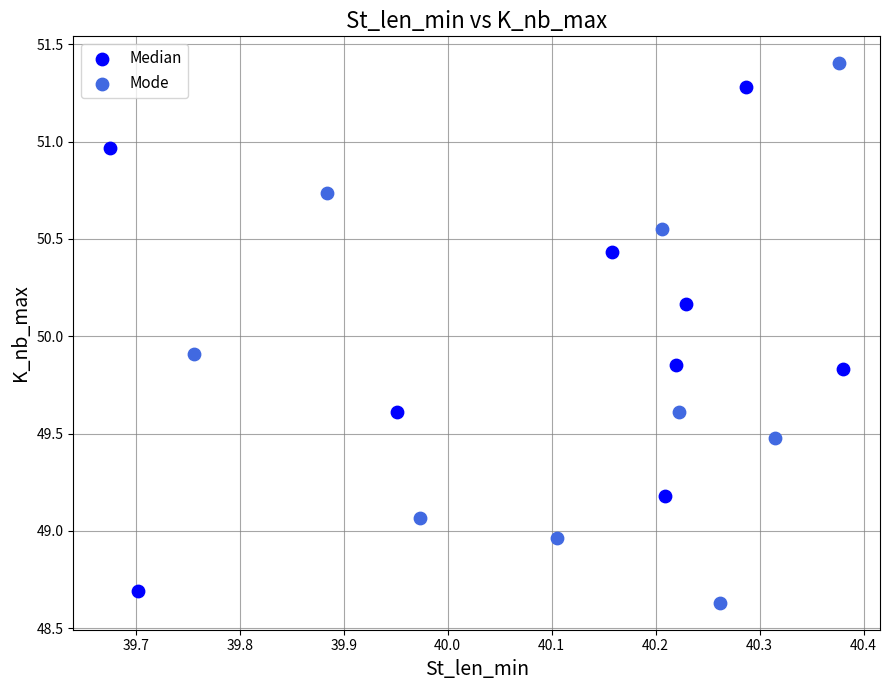

Which series has the widest spread of Y values?

Mode